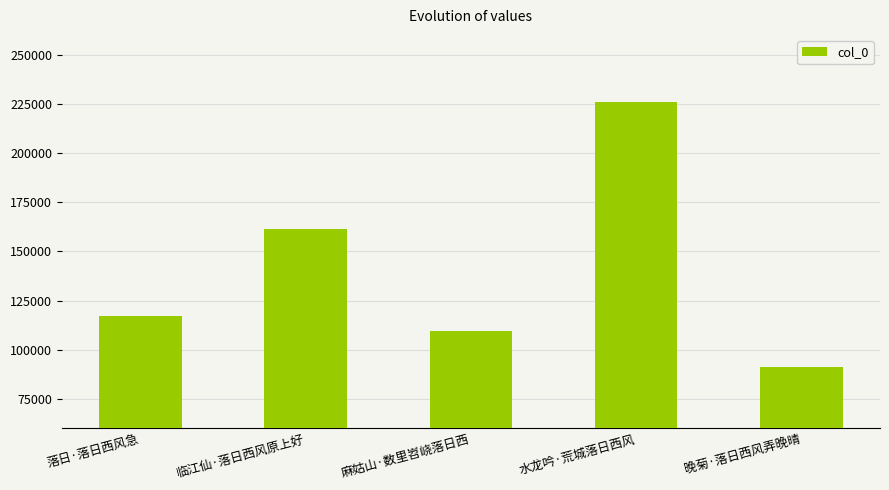

What is the value of the 3rd bar from the left?

109328